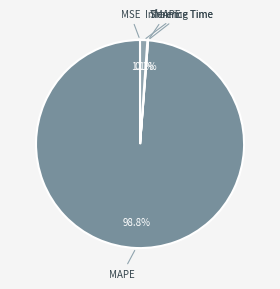

Is the sum of Inference Time and MAPE greater than half?

Yes